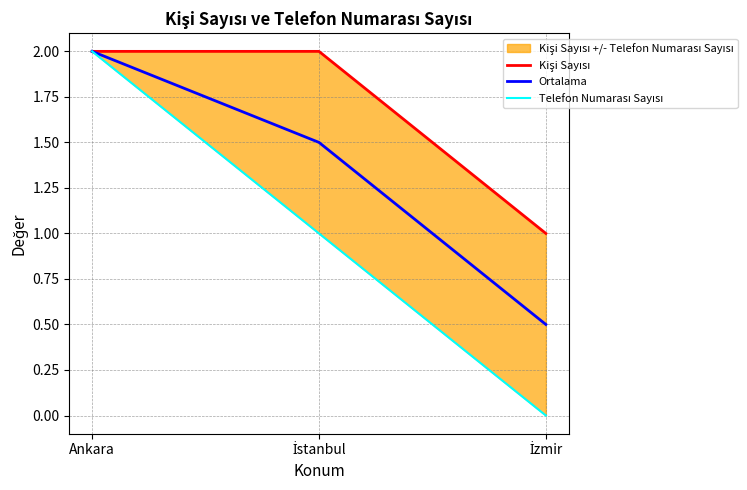

The value of Kişi Sayısı at İstanbul is 2.0. True or false?

True